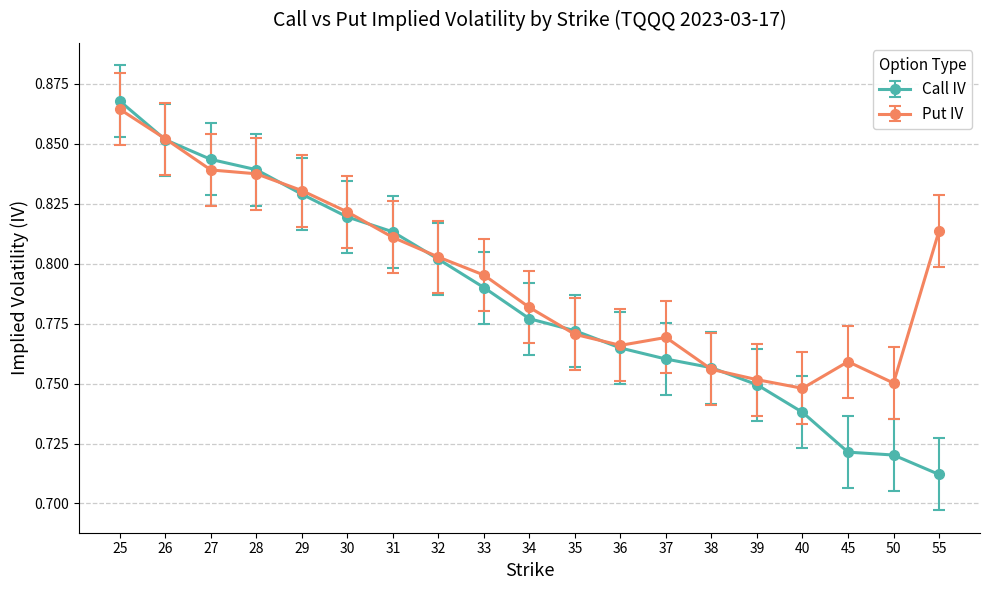

What is the sum of all Put IV values?

15.1